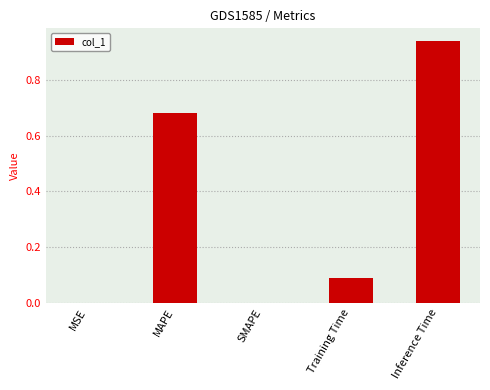

Which label corresponds to the largest value in the chart?

Inference Time